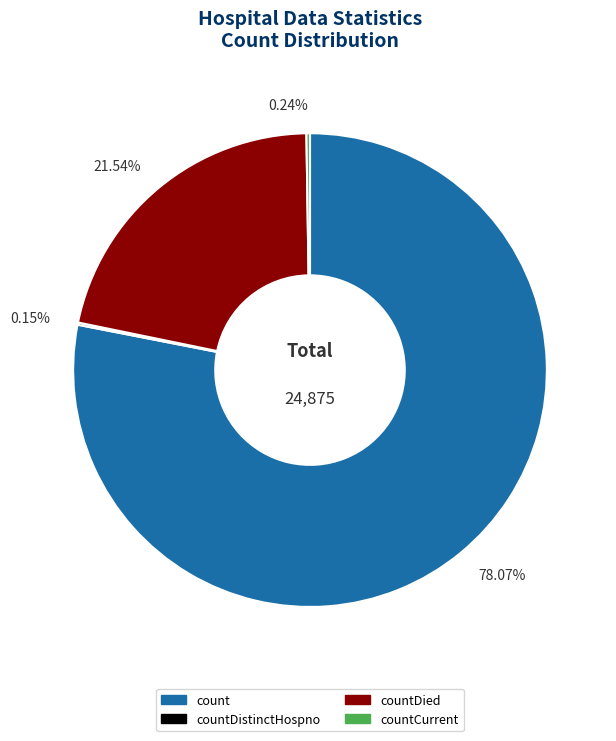

Which category has the biggest portion of the pie?

count